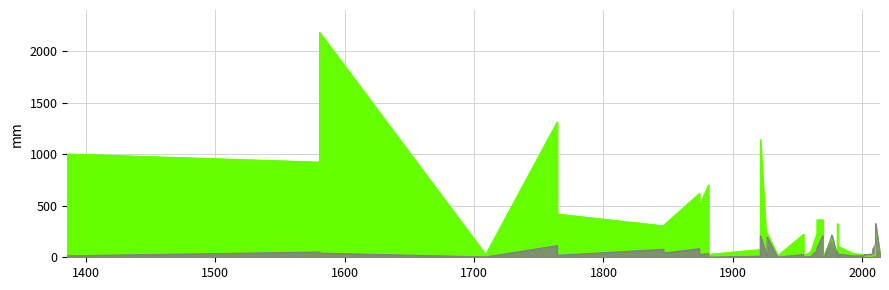

What value does the dispersal_velocity series have at 10?

1.5